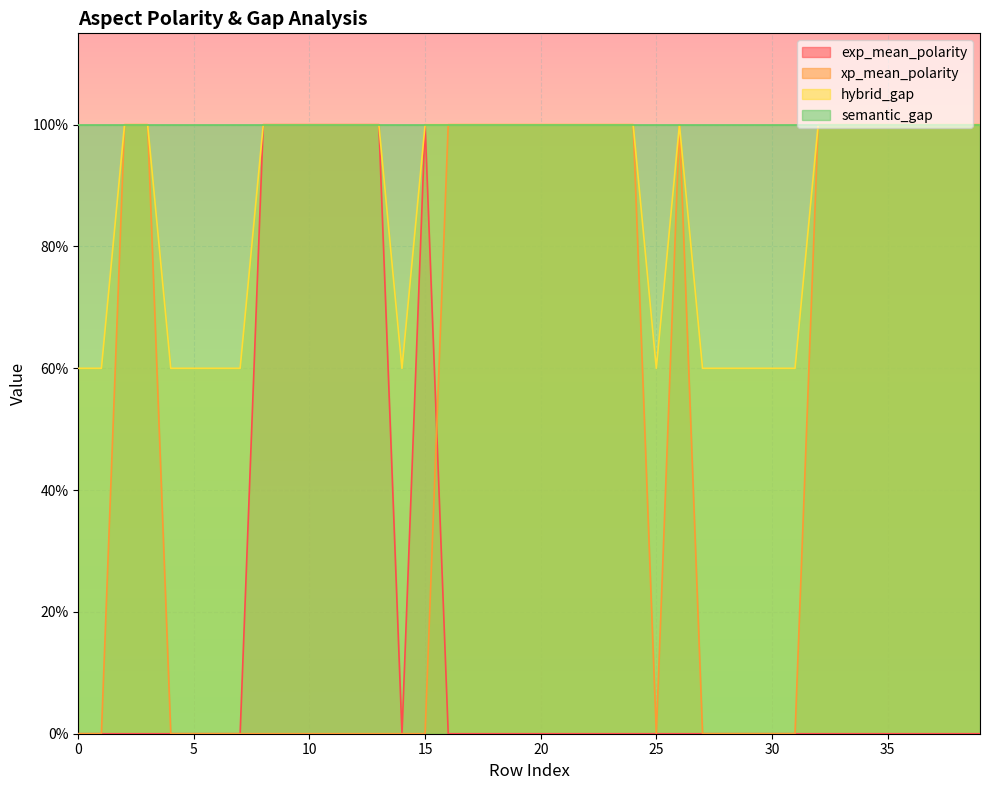

True or false: xp_mean_polarity and hybrid_gap intersect in this chart.

False